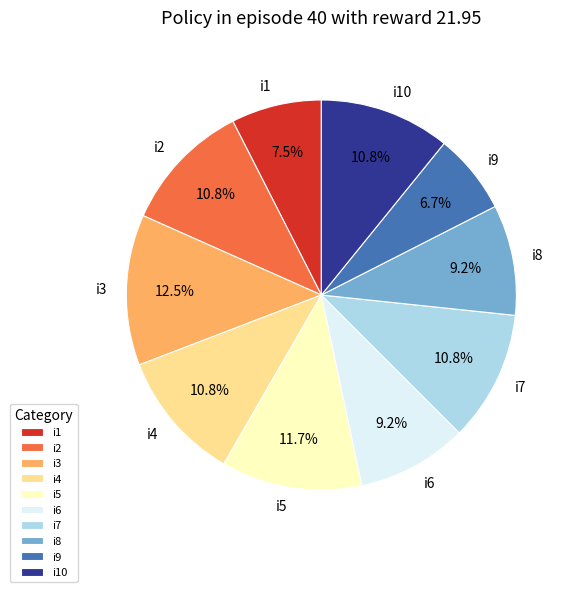

Count the number of slices in the pie.

10